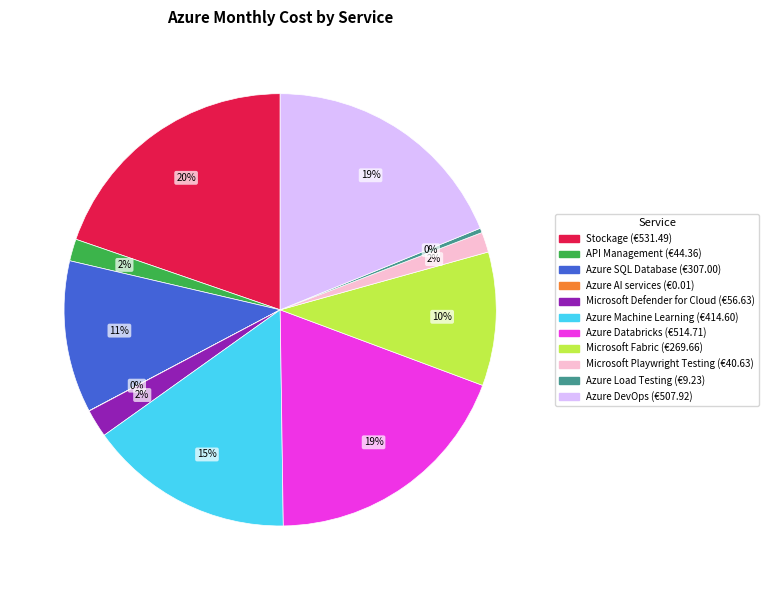

Is the sum of API Management and Azure Load Testing greater than half?

No